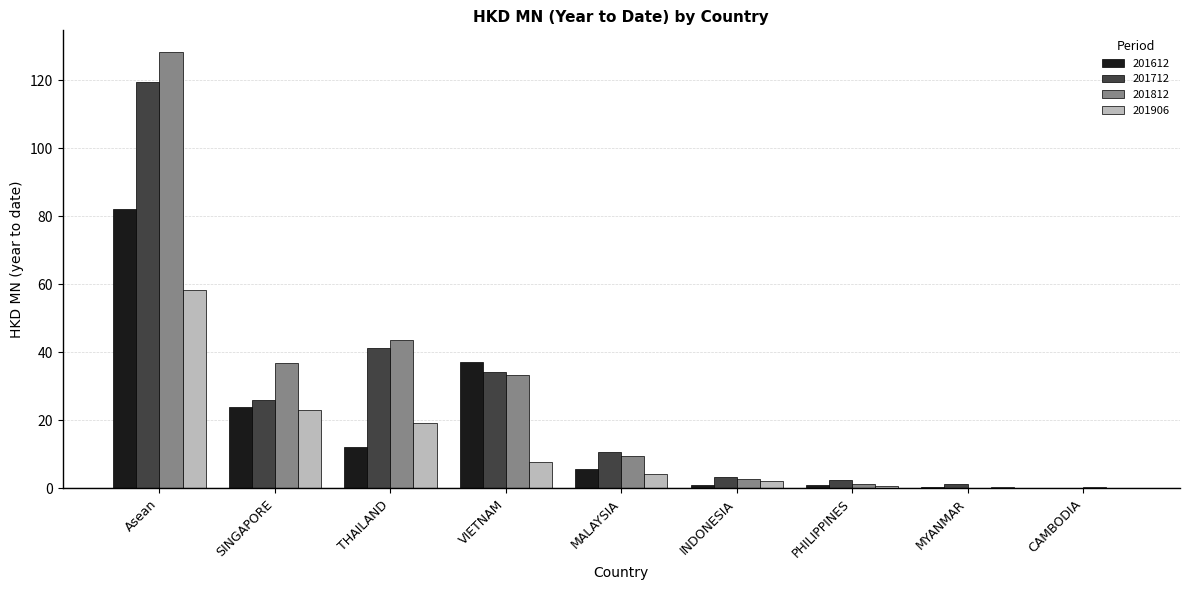

What is the total value across all series at MALAYSIA?

30.5